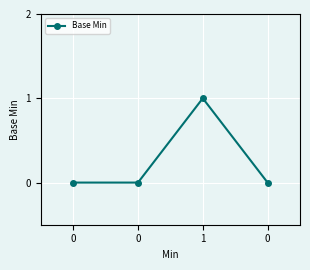

What is the sum of all values?

1